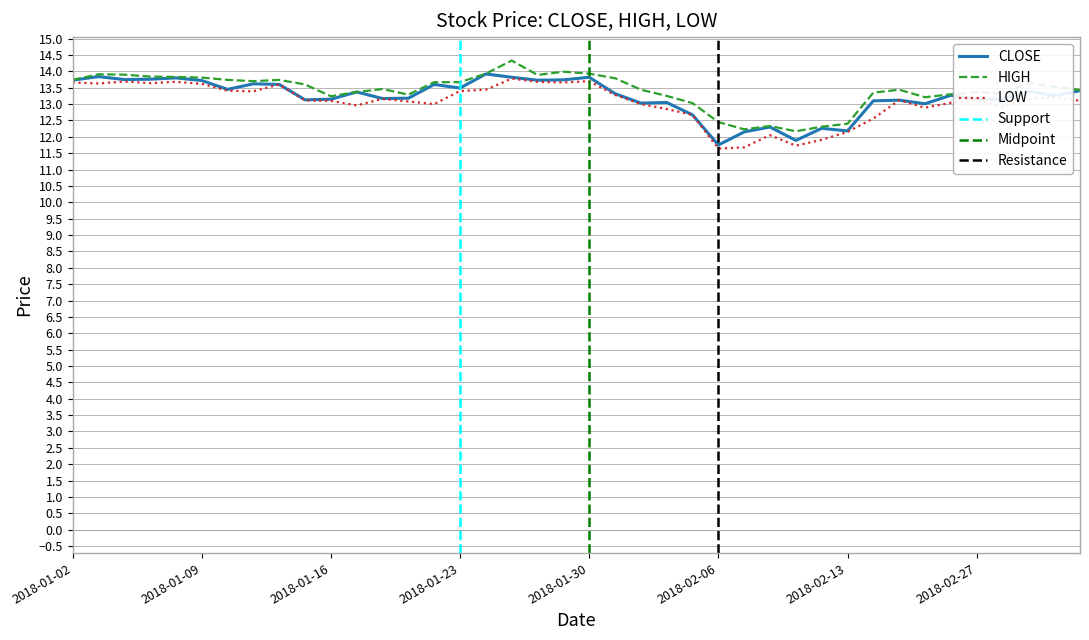

What is the value of the LOW point at the 32nd from the left?

12.6